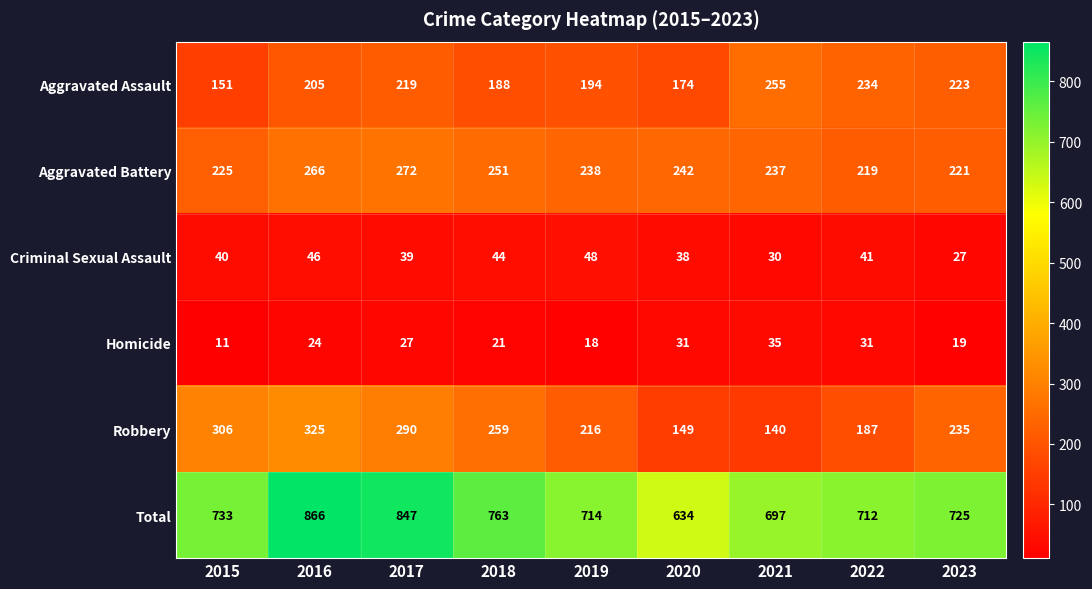

What is the spread (max minus min) of values at 2015?

722